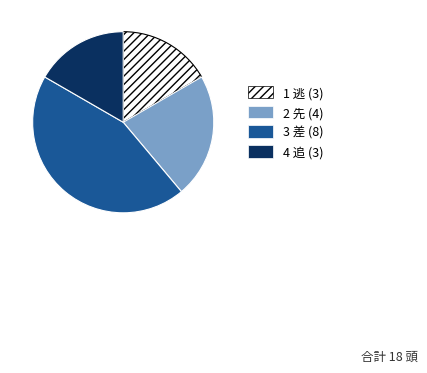

Does any single category account for the majority?

No